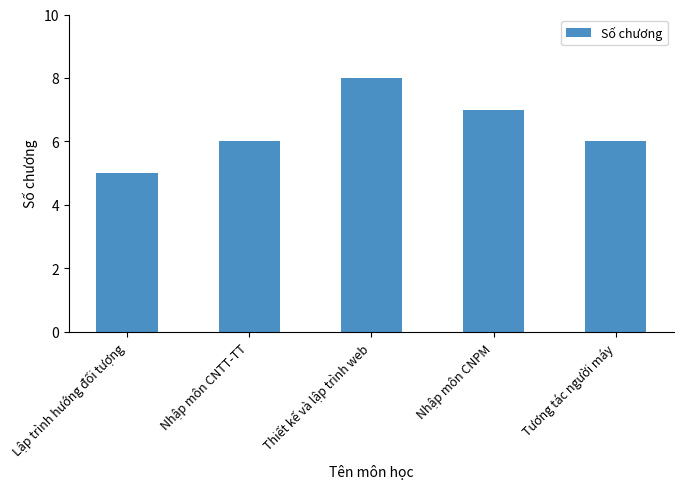

True or false: the data shows 1 at Nhập môn CNTT-TT.

False